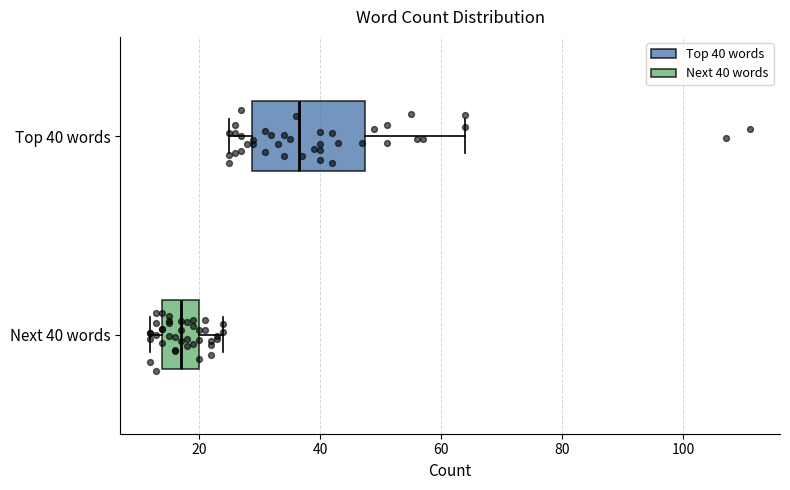

Where is the right edge of the box for Top 40 words on the x-axis? The values are not printed on the chart, so give them approximately, as read against the axis.

48